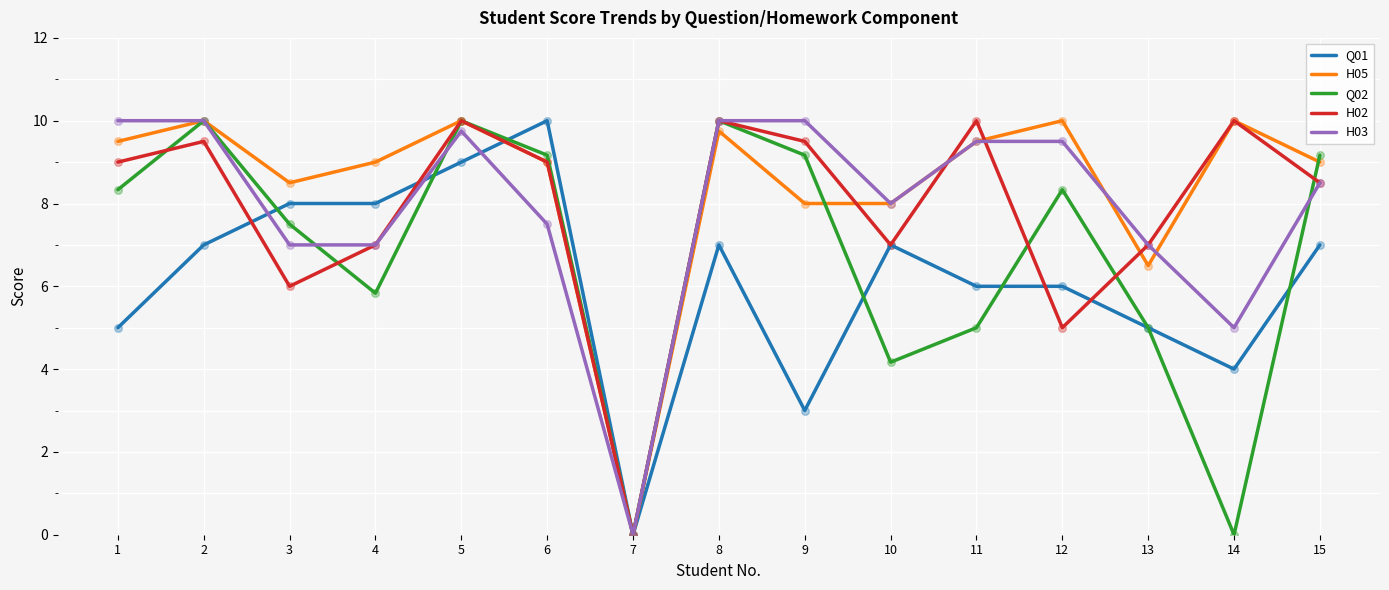

Between 5 and 14, which series saw the biggest shift?

Q02